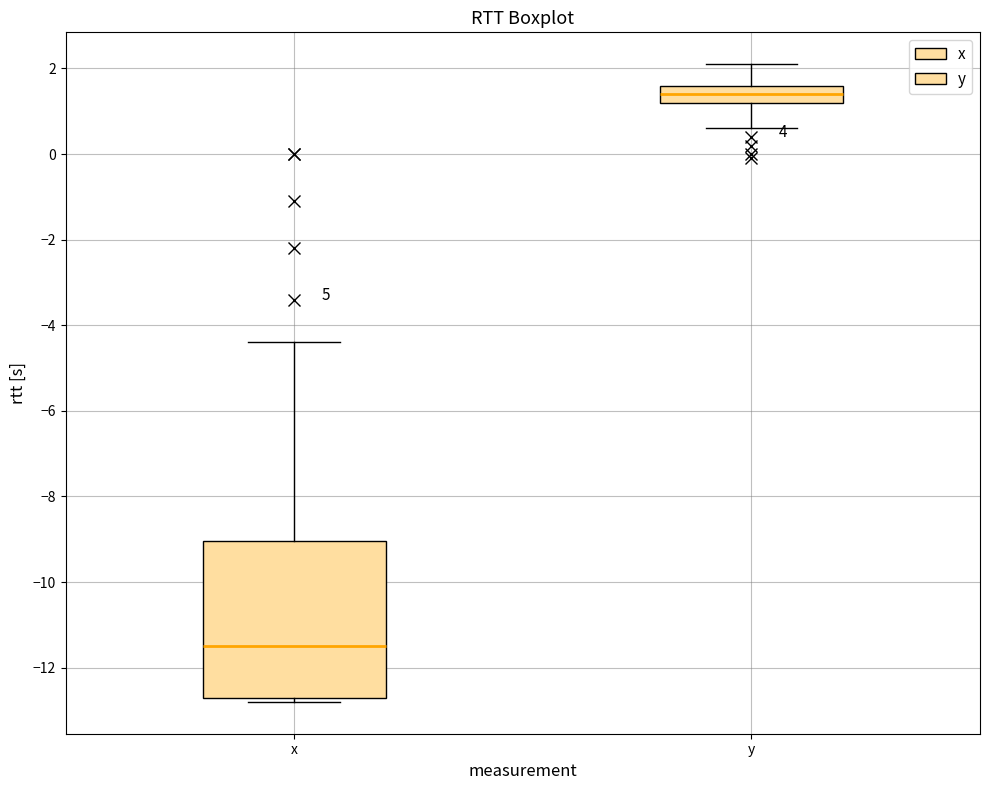

Reading left to right, read every box against the y-axis: the position of its median line, the range the box covers, and the ends of its whiskers. The values are not printed on the chart, so give them approximately, as read against the axis.

x: median -11.4, box -12.6 to -9.0, whiskers -12.8 to -4.4
y: median 1.4, box 1.2 to 1.6, whiskers 0.6 to 2.2